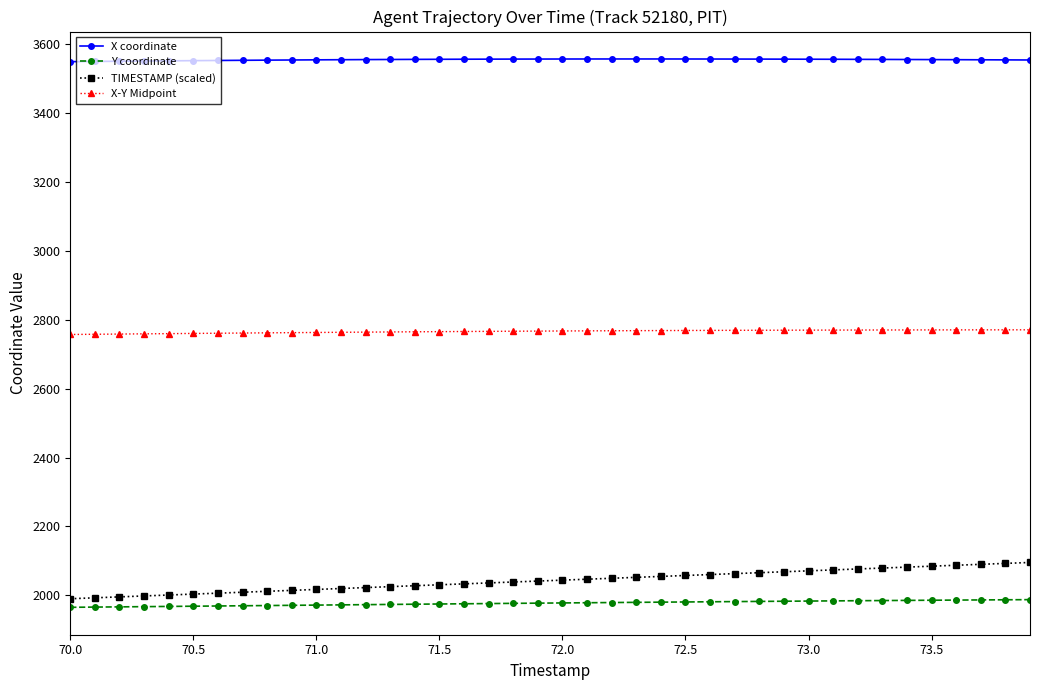

Which series has the largest total across all categories?

X coordinate